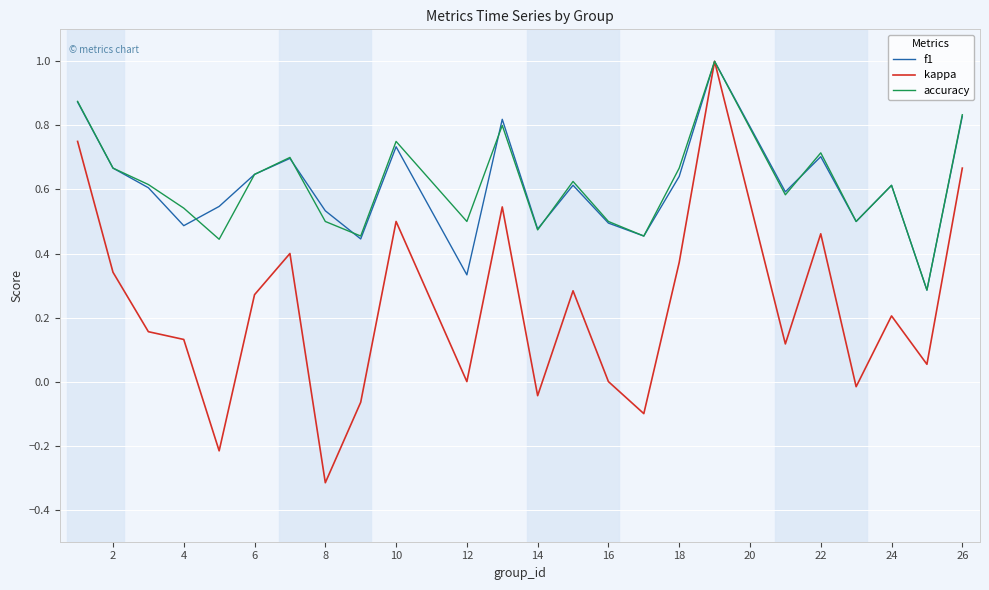

Which series has the largest range (max minus min)?

kappa